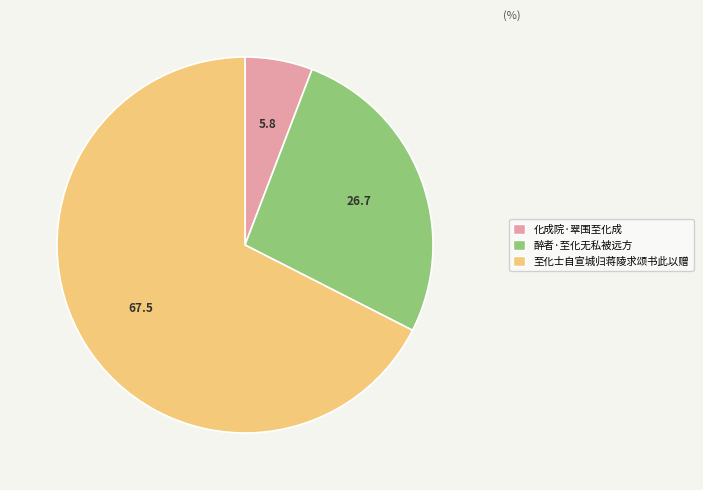

Does 化成院·翠围至化成 represent more than half of the total?

No